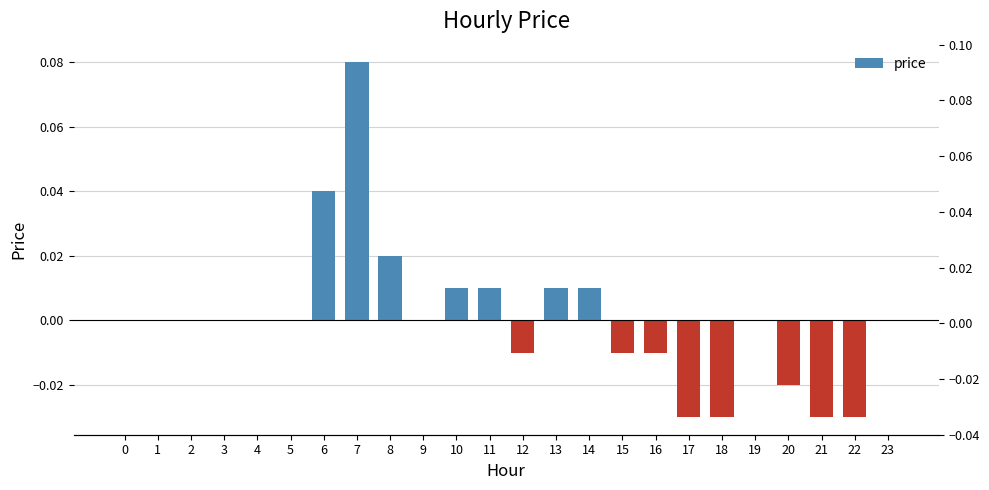

The chart shows a value of 0.0 at 14. True or false?

True